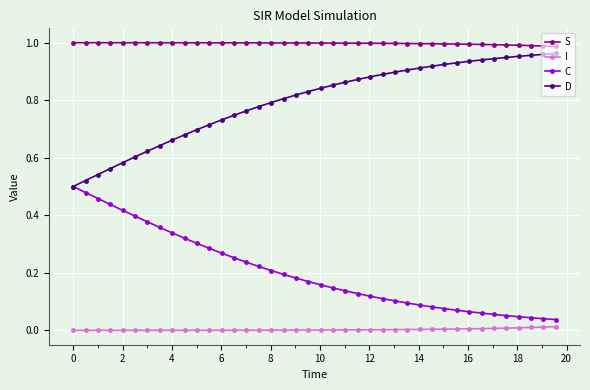

Which series has the largest total across all categories?

S